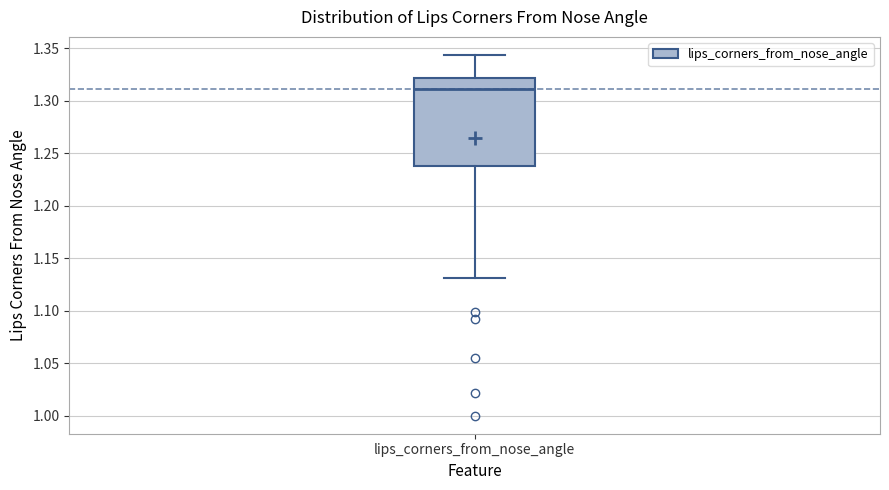

Read this box plot against the y-axis: the position of the median line, the range covered by the box, and the ends of both whiskers. The values are not printed on the chart, so give them approximately, as read against the axis.

median 1.310, box 1.235 to 1.320, whiskers 1.130 to 1.345